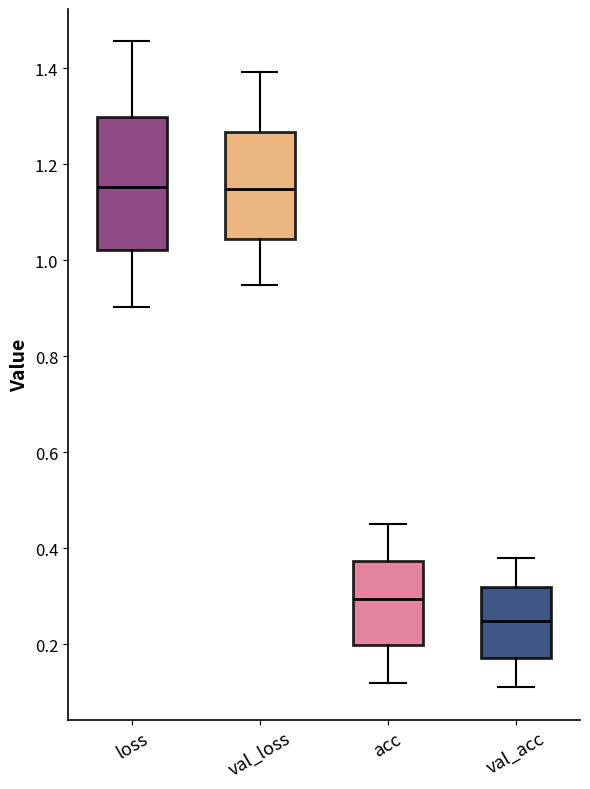

Where is the upper edge of the box for acc on the y-axis? The values are not printed on the chart, so give them approximately, as read against the axis.

0.38